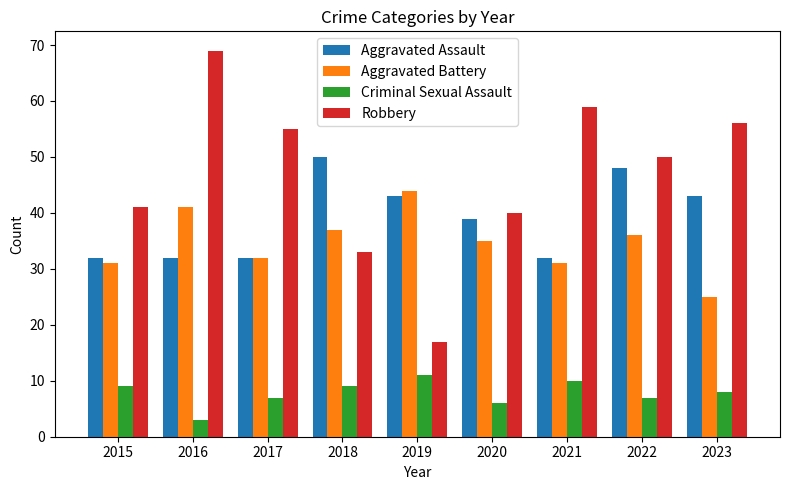

List the series in order of their peak value, highest first.

Robbery, Aggravated Assault, Aggravated Battery, Criminal Sexual Assault